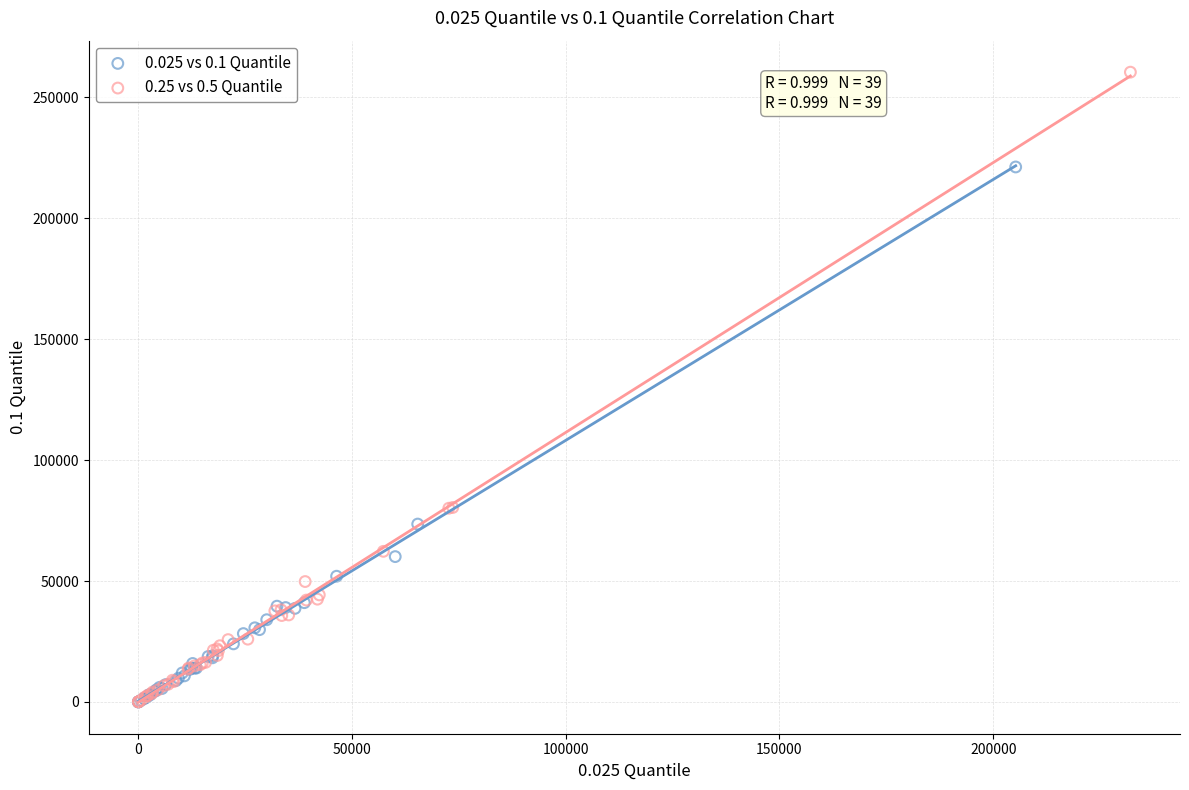

Which series has the widest spread of Y values?

0.25 vs 0.5 Quantile